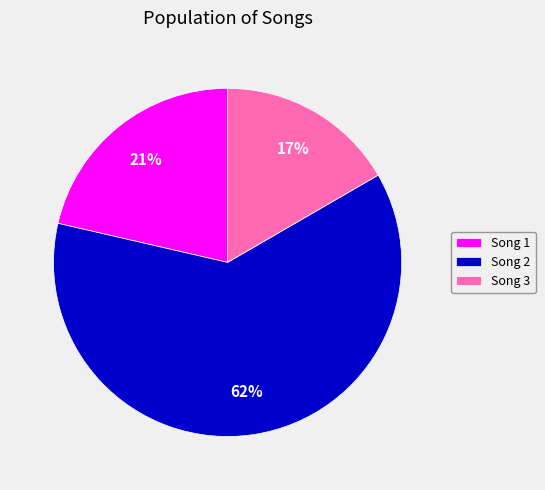

What is the largest slice in the pie chart?

Song 2